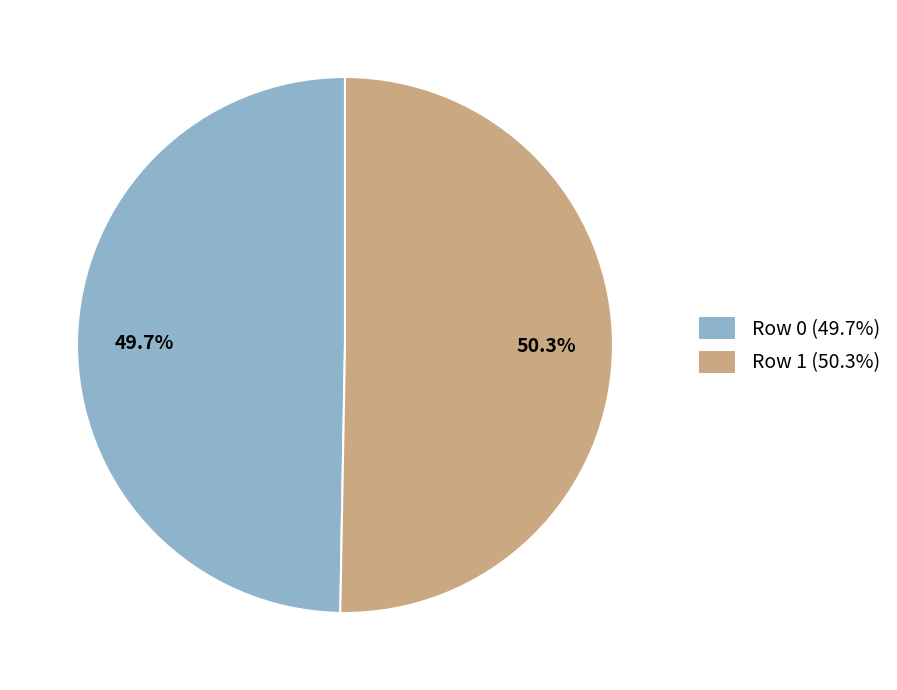

How many segments does this pie chart have?

2